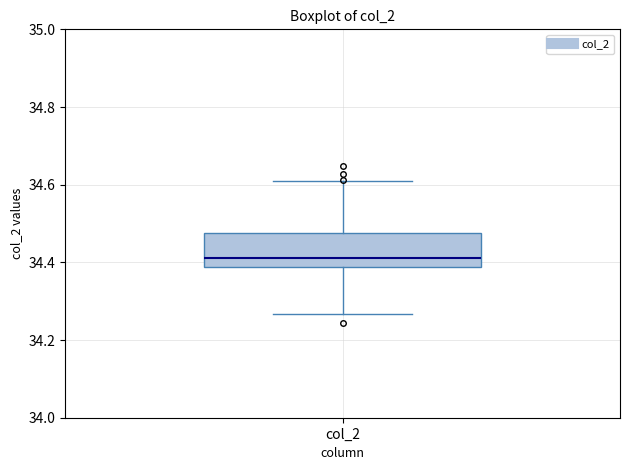

Where does the median line of the box for col_2 sit on the y-axis? The values are not printed on the chart, so give them approximately, as read against the axis.

34.42